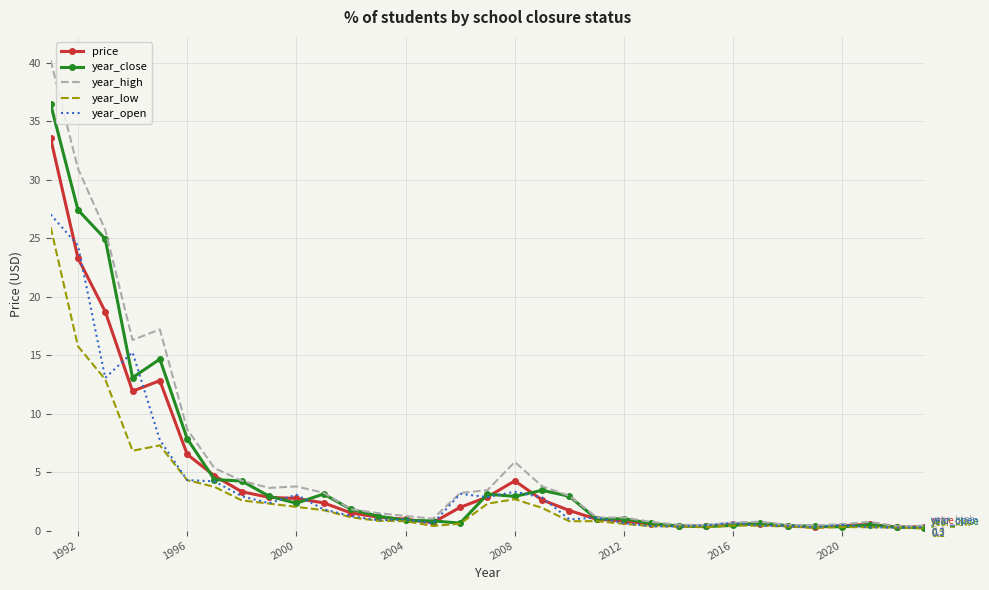

Which series has the largest range (max minus min)?

year_high